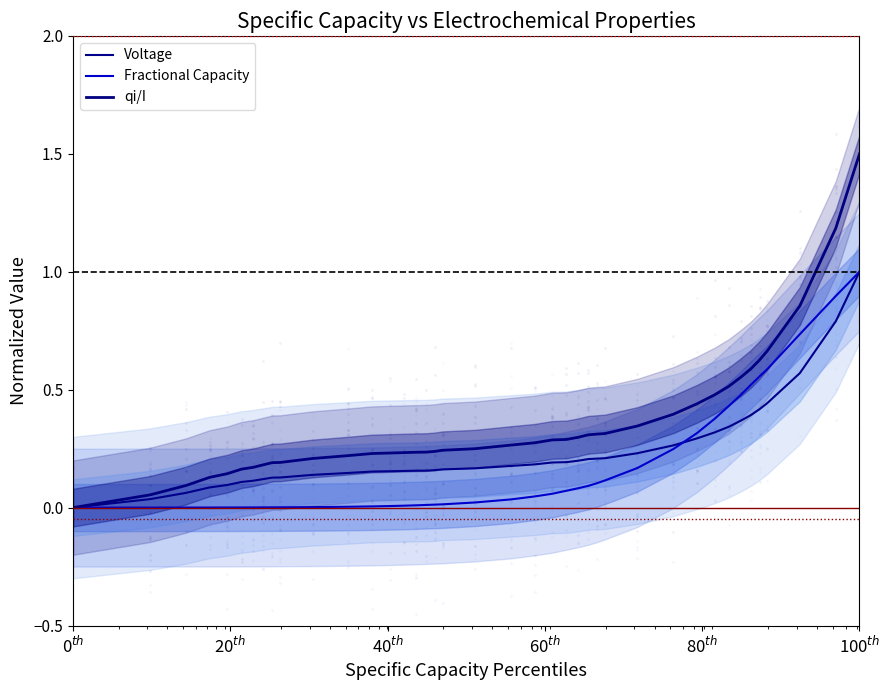

What are all the series names shown in the legend?

Voltage, Fractional Capacity, qi/I